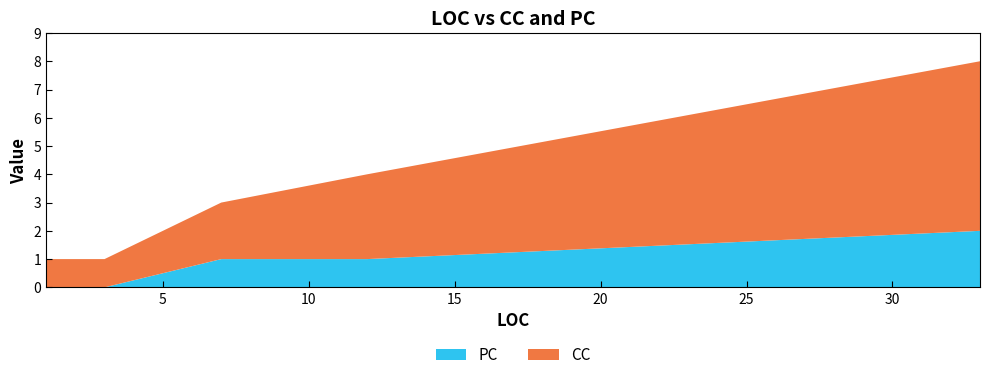

Reading left to right, transcribe all the data shown in this chart.

CC: 1=1	7=2	12=3	33=6	3=1
PC: 1=0	7=1	12=1	33=2	3=0